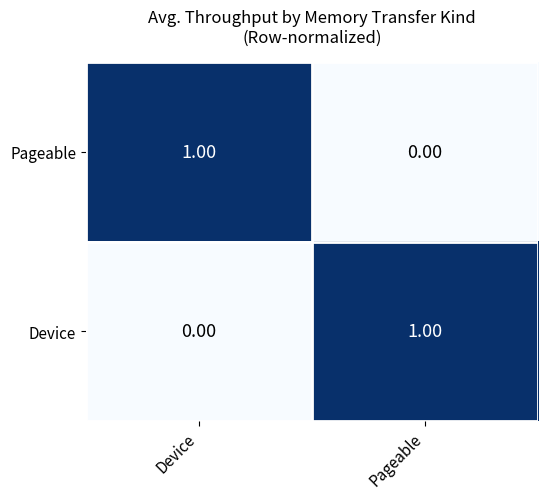

At how many categories does at least one series exceed 0?

2